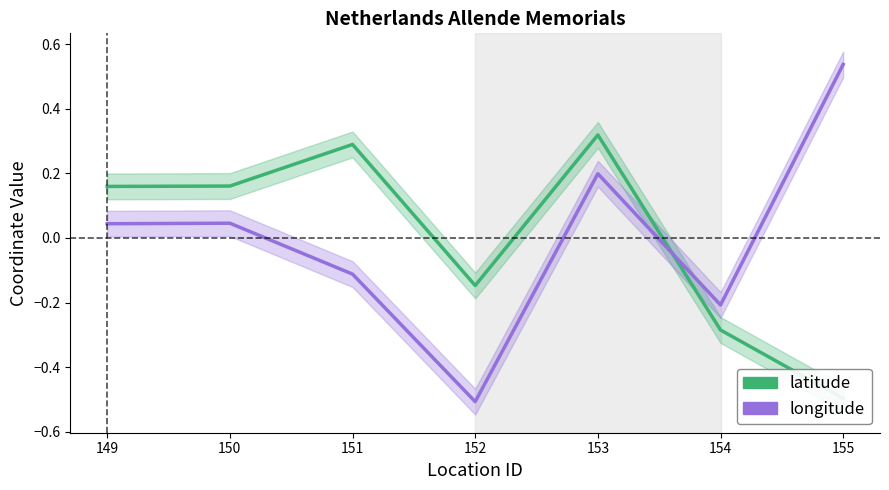

Is this an area chart (filled region under the line)?

No